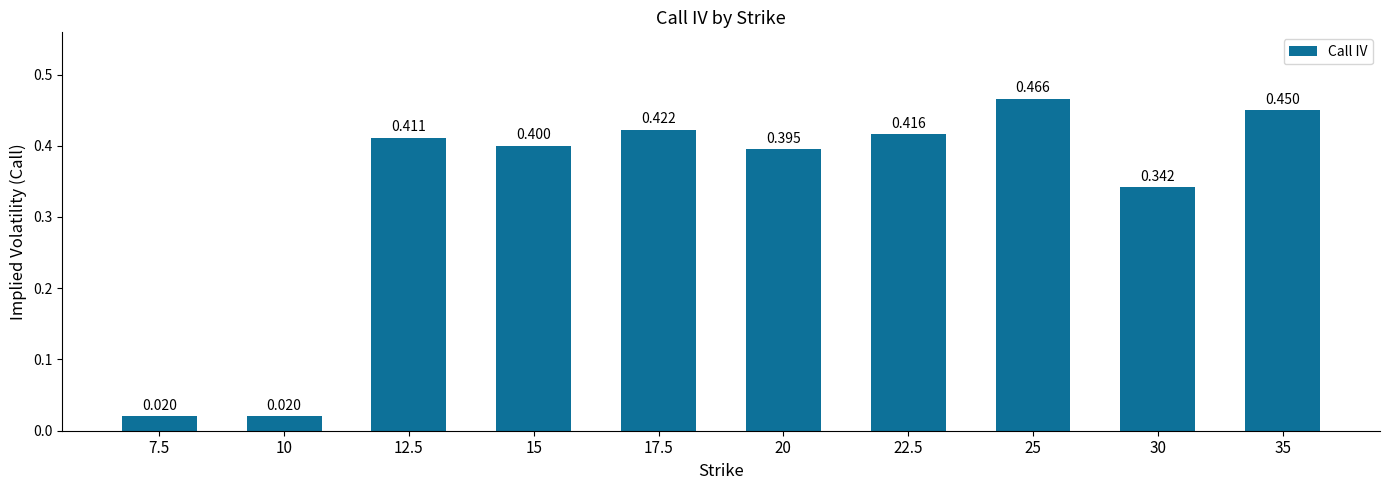

Where is the data nearest to the value 0?

7.5